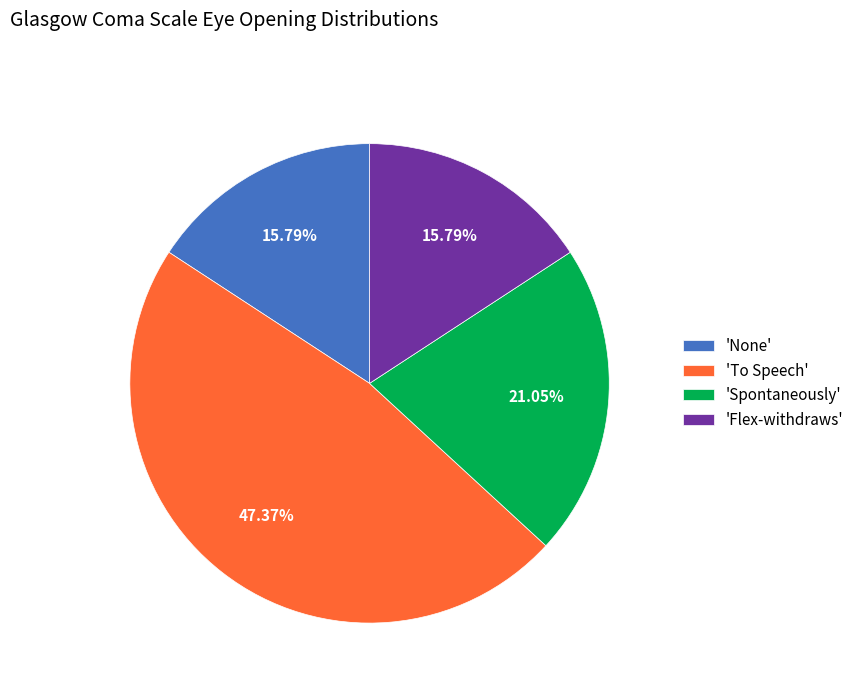

Do 'Flex-withdraws' and 'None' together represent more than half of the pie?

No